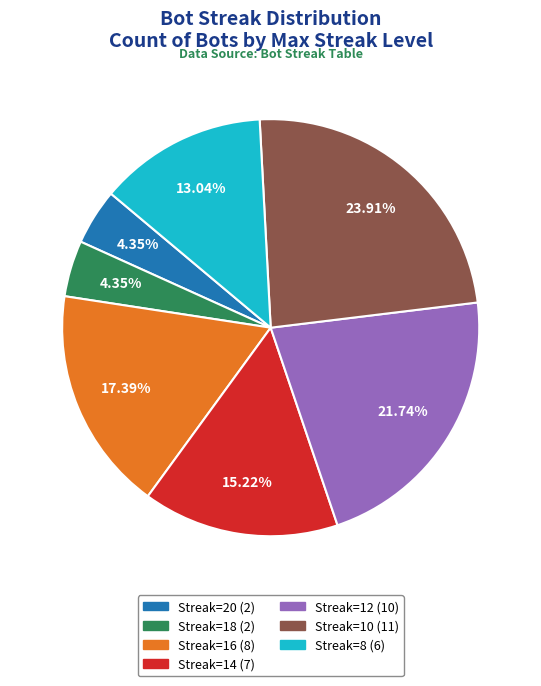

Is there any slice that represents more than half of the pie?

No